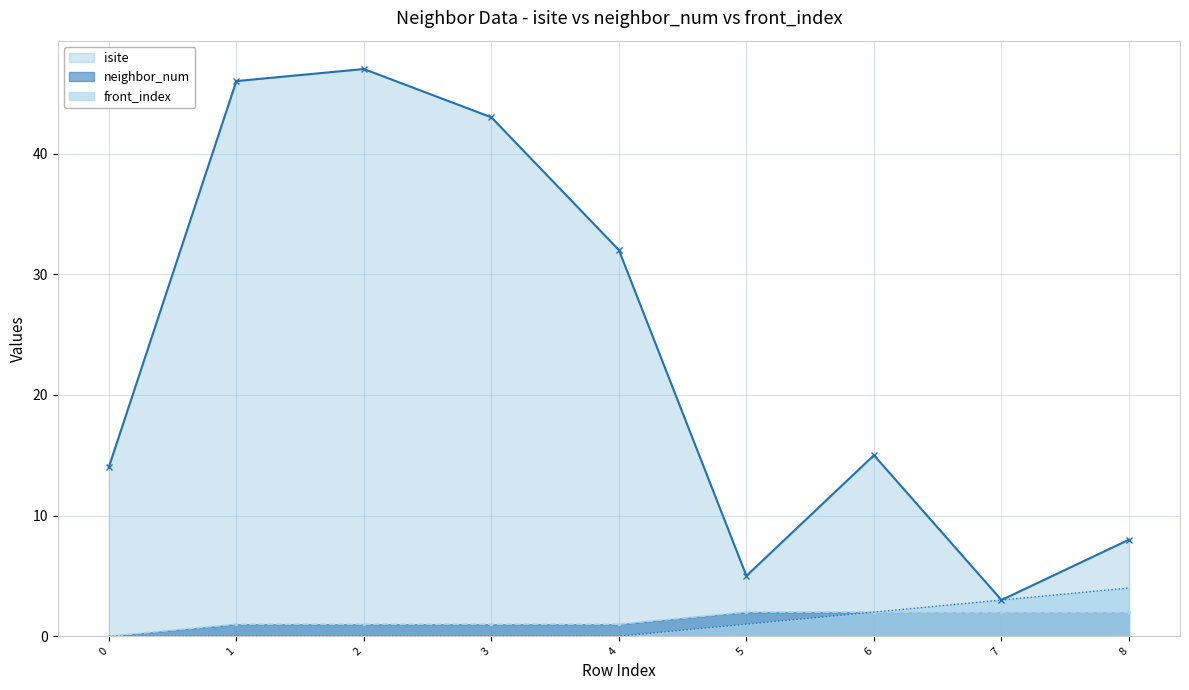

What is the sum of the isite values at 2 and 8?

55